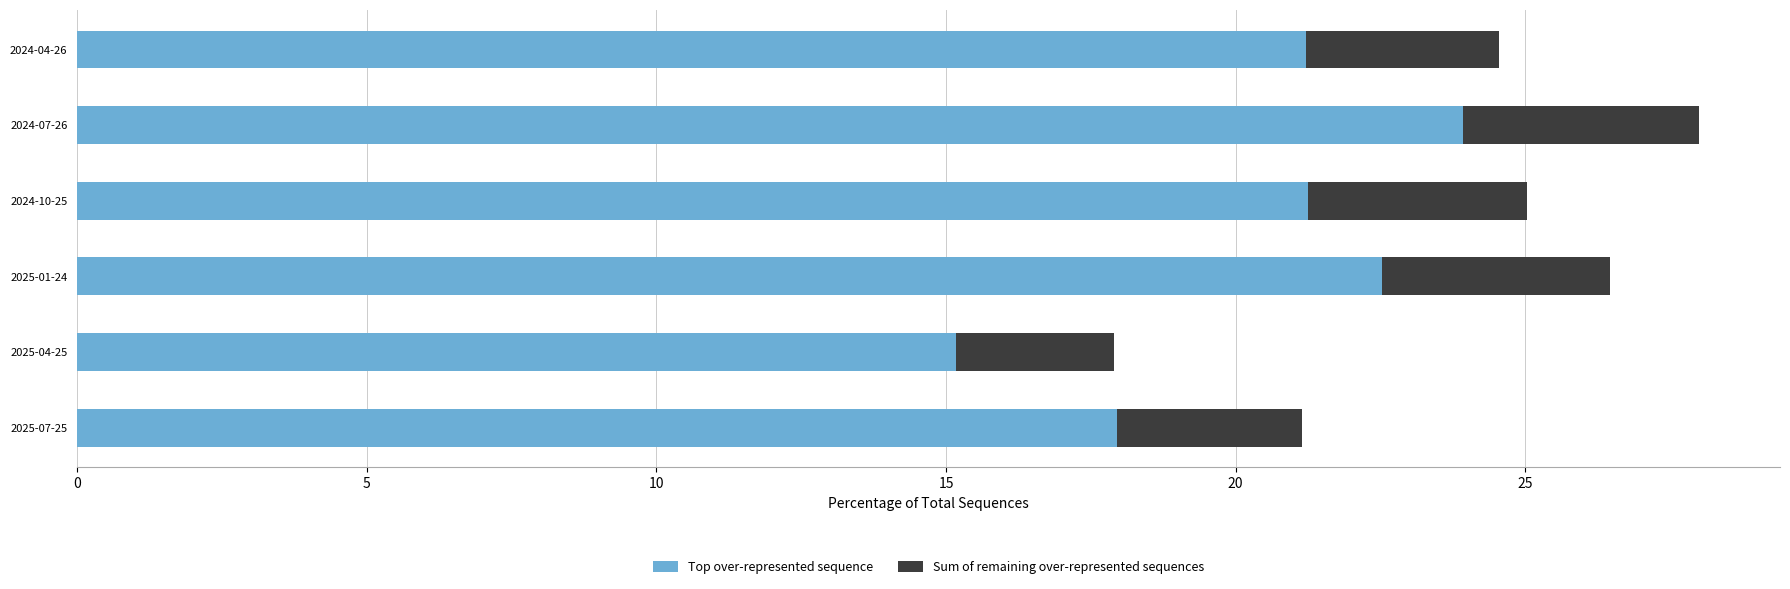

What is the difference between the second highest and second lowest values in the Top over-represented sequence series?

4.6